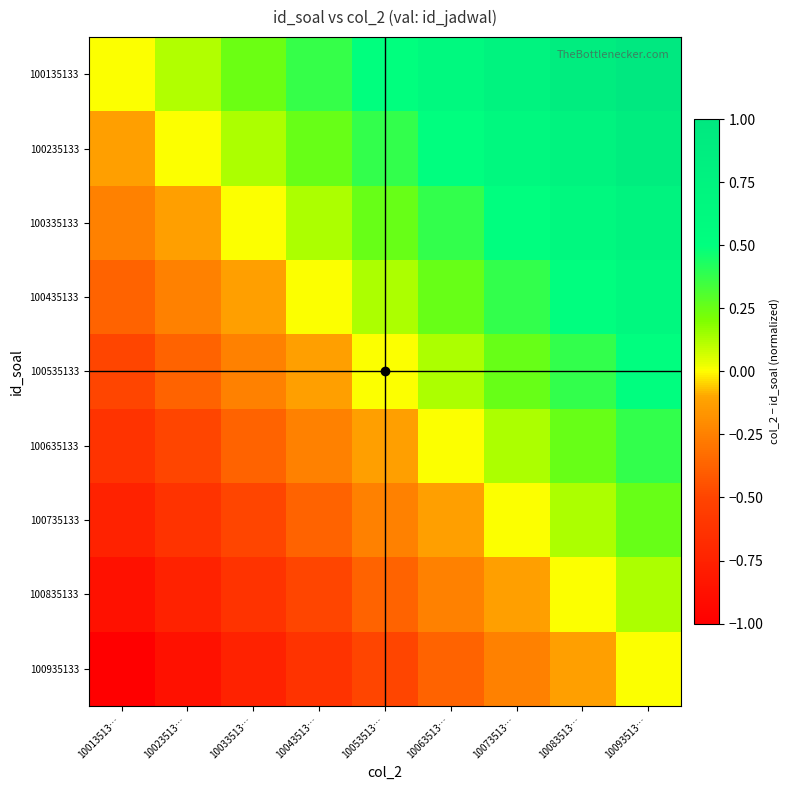

Rank the series by their maximum value, from highest to lowest.

100135133, 100235133, 100335133, 100435133, 100535133, 100635133, 100735133, 100835133, 100935133